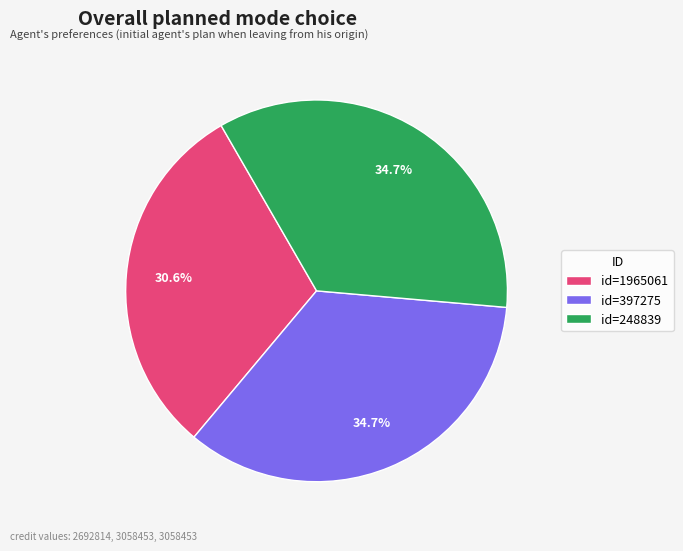

Which category has the smallest portion of the pie?

id=1965061